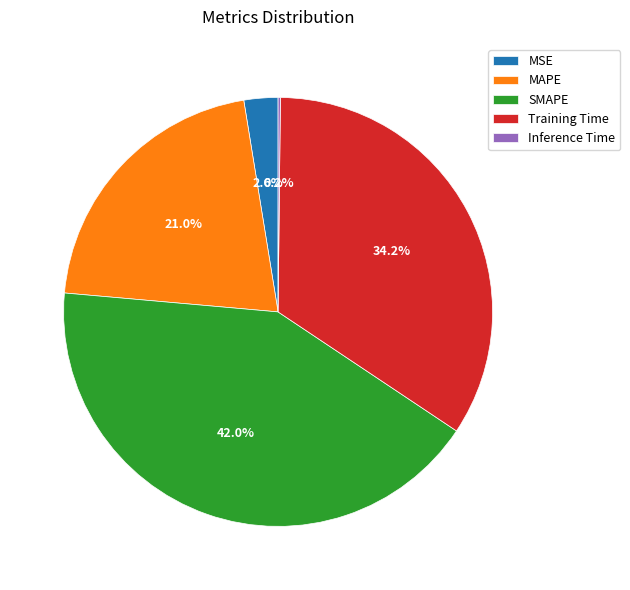

Is it true that Training Time is 34% of the pie?

True